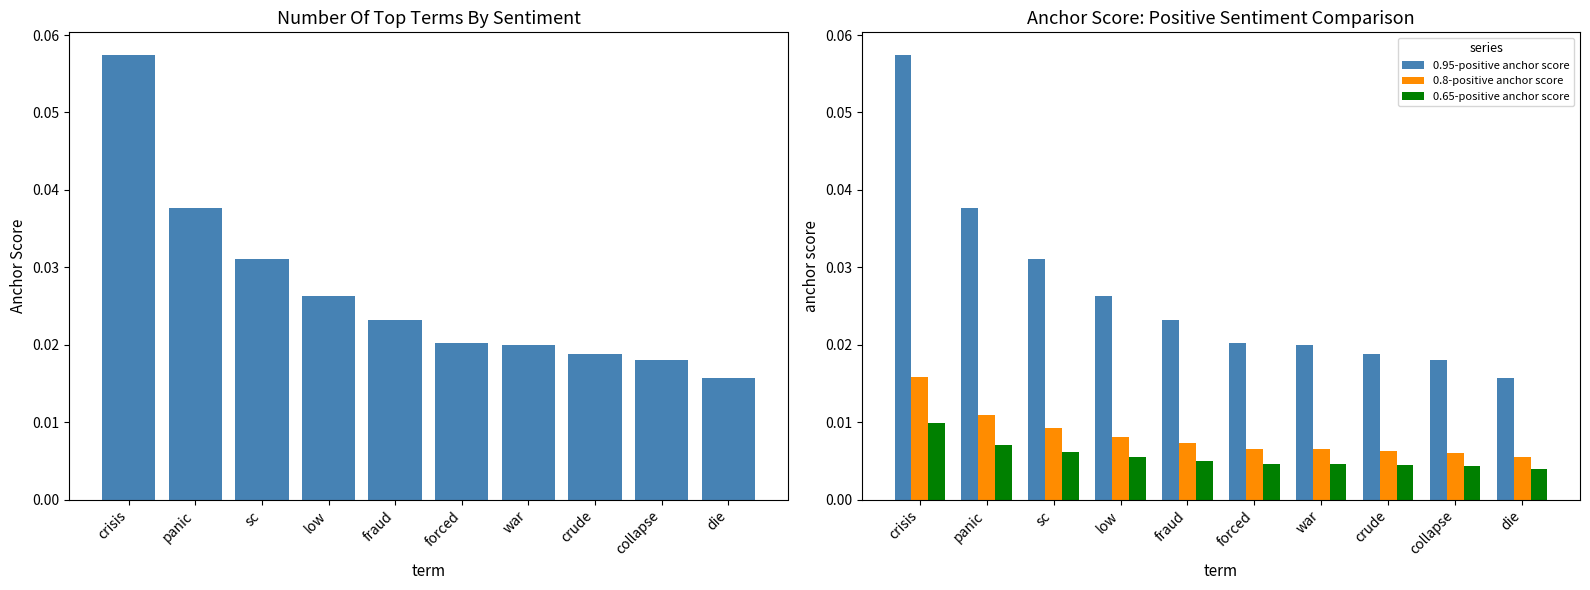

Reading right to left, transcribe all the data shown in this chart.

0.95-positive anchor score: die=0.0	collapse=0.0	crude=0.0	war=0.0	forced=0.0	fraud=0.0	low=0.0	sc=0.0	panic=0.0	crisis=0.1
0.8-positive anchor score: die=0.0	collapse=0.0	crude=0.0	war=0.0	forced=0.0	fraud=0.0	low=0.0	sc=0.0	panic=0.0	crisis=0.0
0.65-positive anchor score: die=0.0	collapse=0.0	crude=0.0	war=0.0	forced=0.0	fraud=0.0	low=0.0	sc=0.0	panic=0.0	crisis=0.0